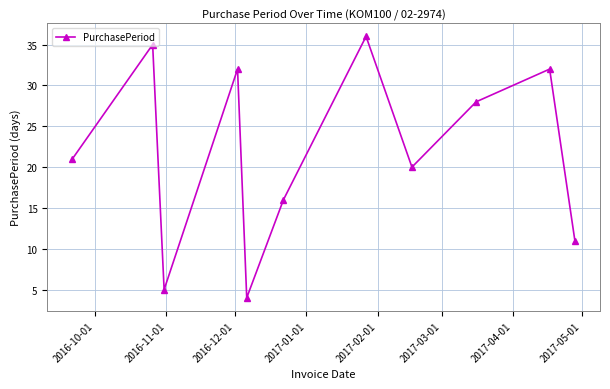

How many interior local valleys (lower than both neighbors) does the data have?

3